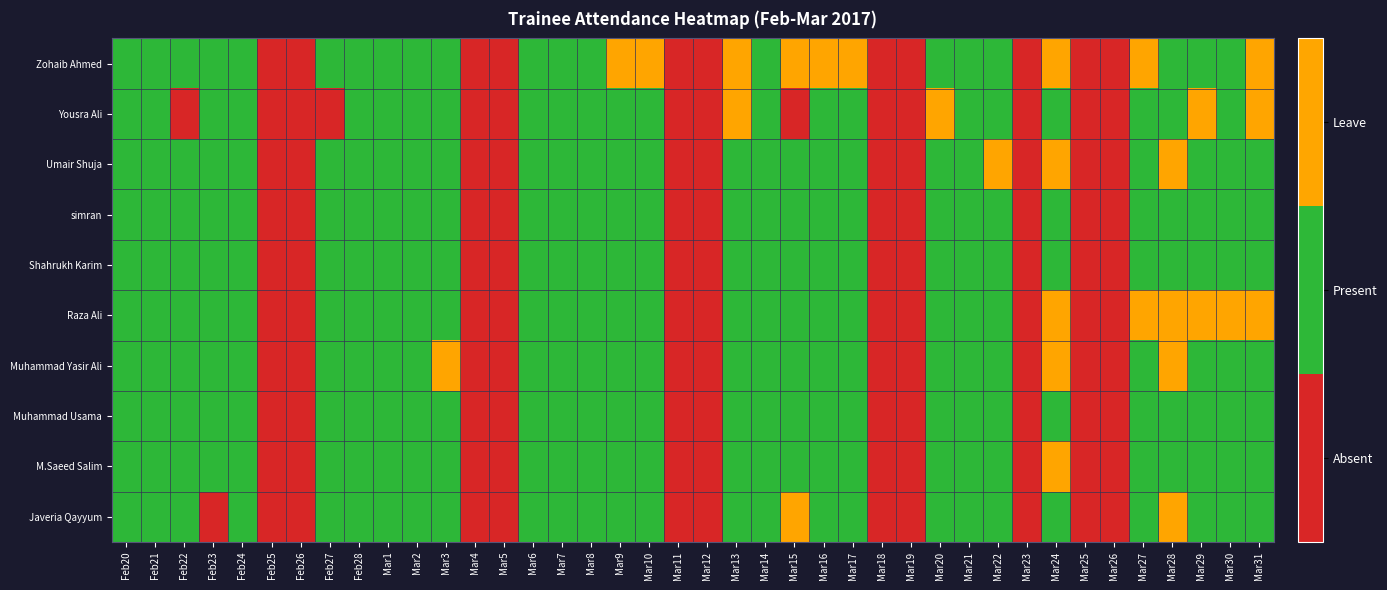

Between Feb28 and Mar27, which series saw the biggest shift?

Zohaib Ahmed